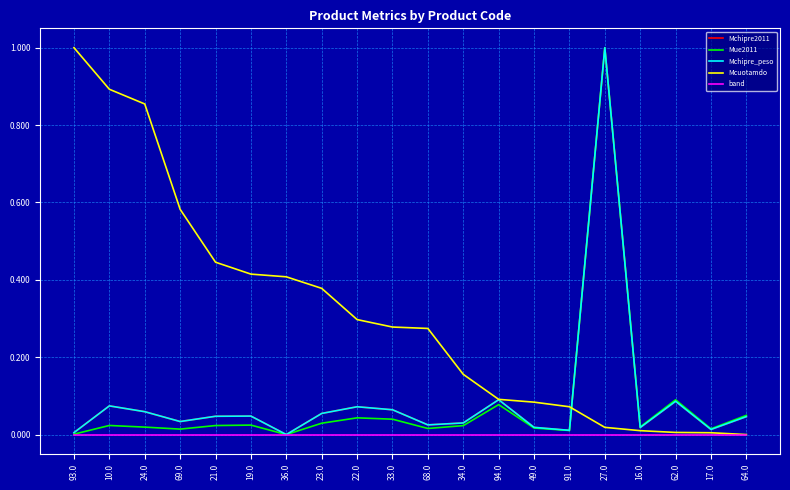

Is this an area chart (filled region under the line)?

No